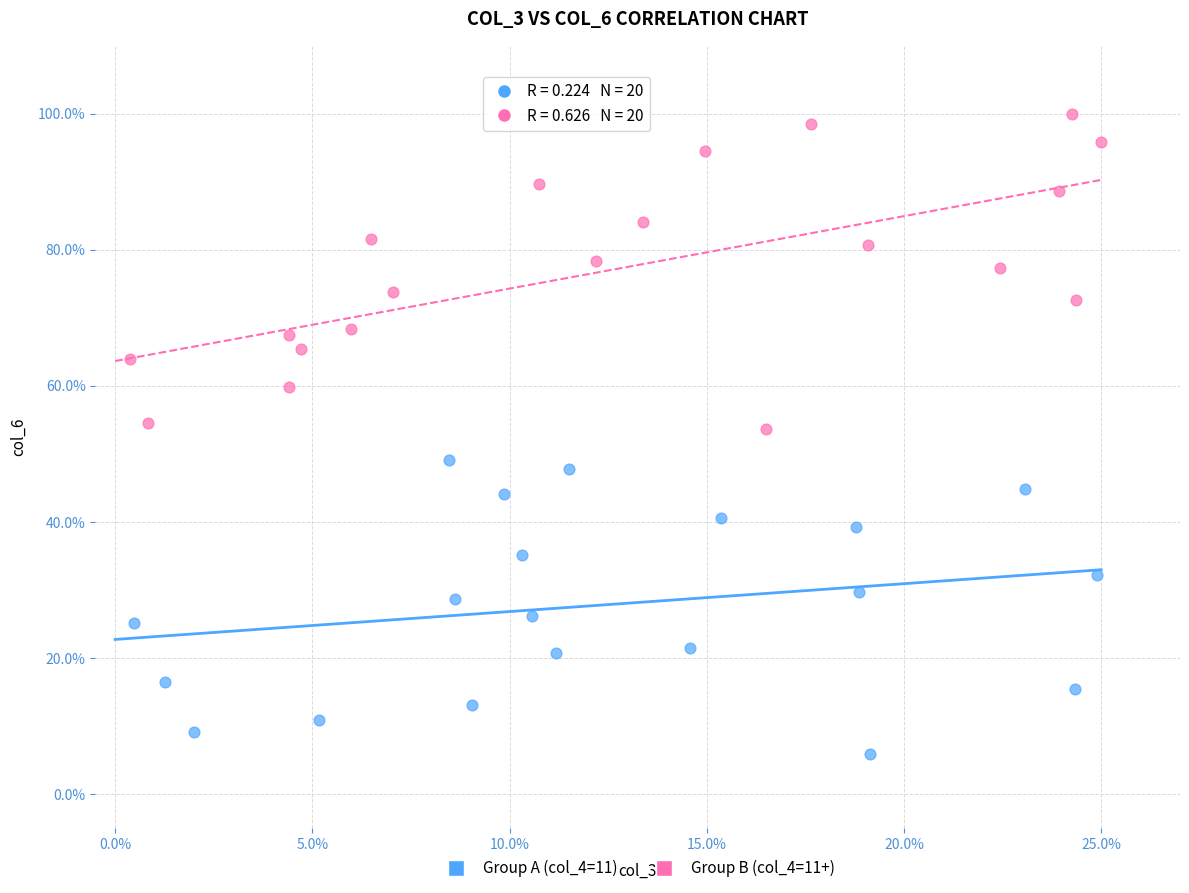

Which series has the largest Y range (max minus min)?

Group B (col_4=11+)